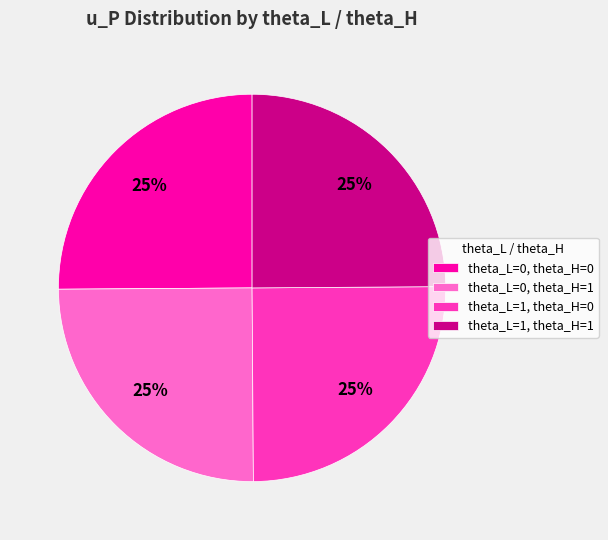

Is there a majority slice in this chart?

No